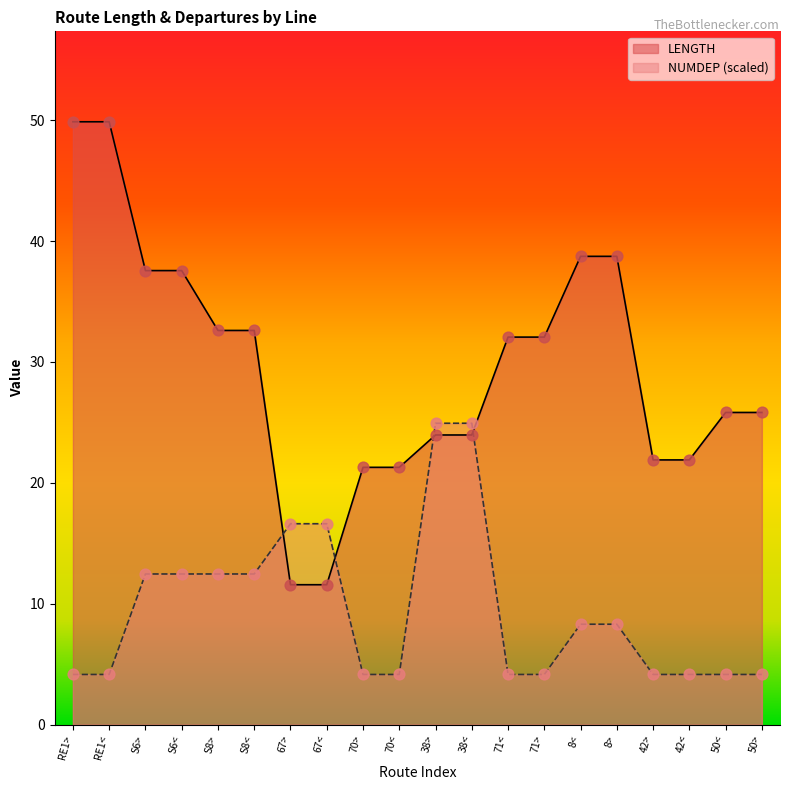

At which category is the sum across all series the highest?

RE1>